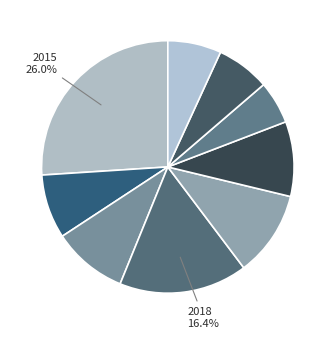

Is there a majority slice in this chart?

No